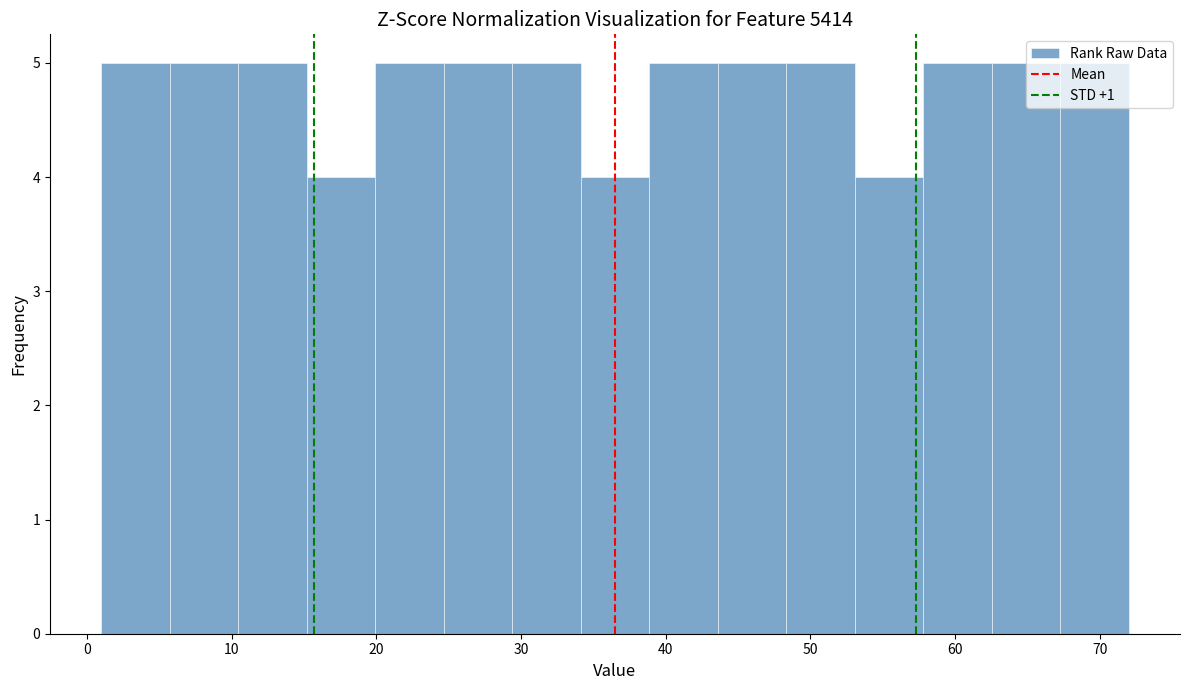

Reading left to right, transcribe this chart: for each bar, give the range it covers on the x-axis and its height. Neither the bar edges nor the heights are printed on the chart, so give them approximately, as read against the axes.

1 to 6: 5
6 to 10: 5
10 to 15: 5
15 to 20: 4
20 to 25: 5
25 to 29: 5
29 to 34: 5
34 to 39: 4
39 to 44: 5
44 to 48: 5
48 to 53: 5
53 to 58: 4
58 to 63: 5
63 to 67: 5
67 to 72: 5